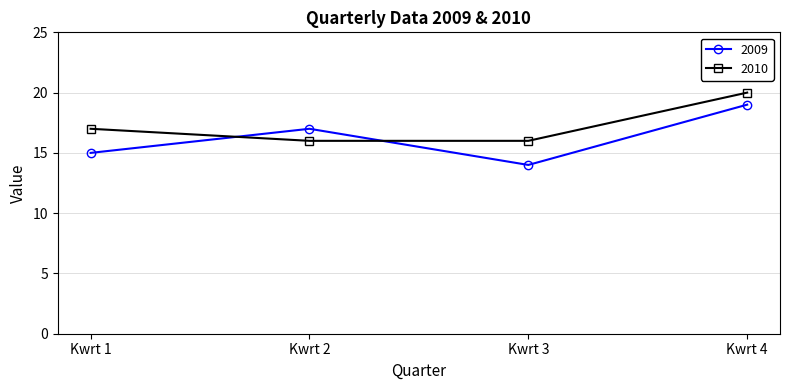

At which label is 2010 closest to 18?

Kwrt 1